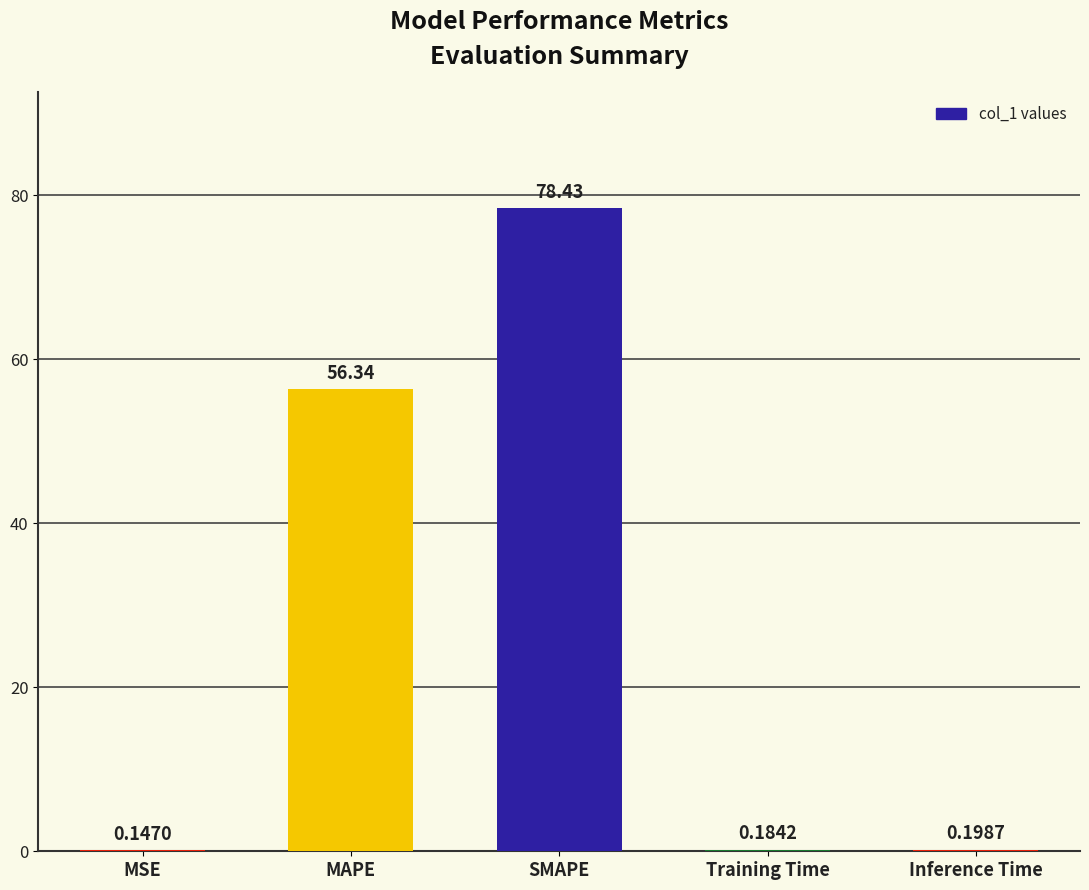

What is the change in value from MAPE to Inference Time?

-56.1